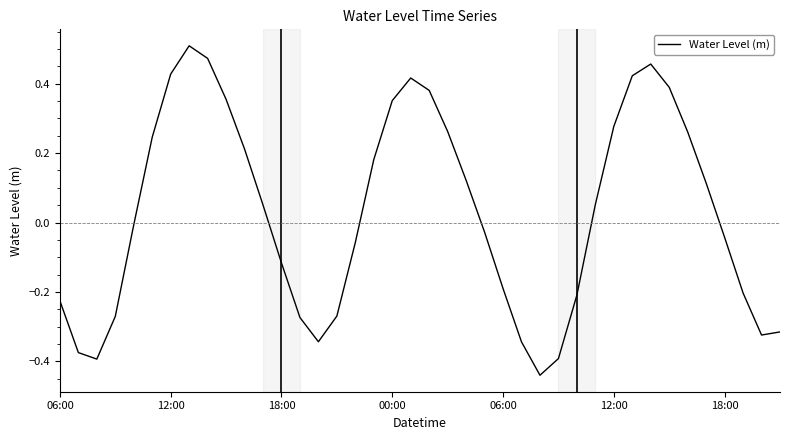

How many interior local valleys (lower than both neighbors) does the data have?

4